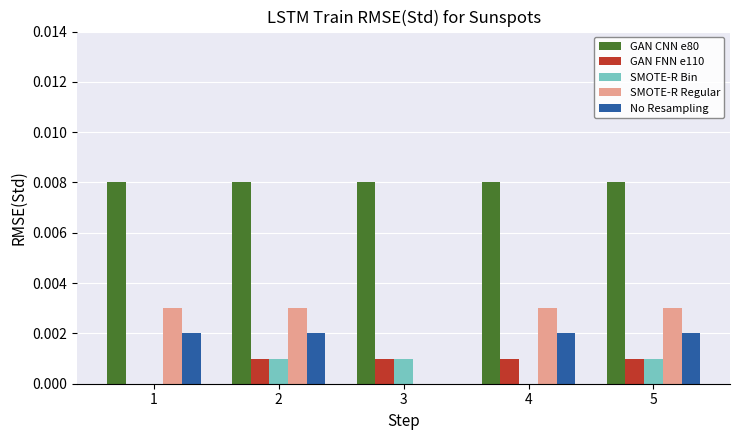

How many data points in GAN FNN e110 are above 0?

4